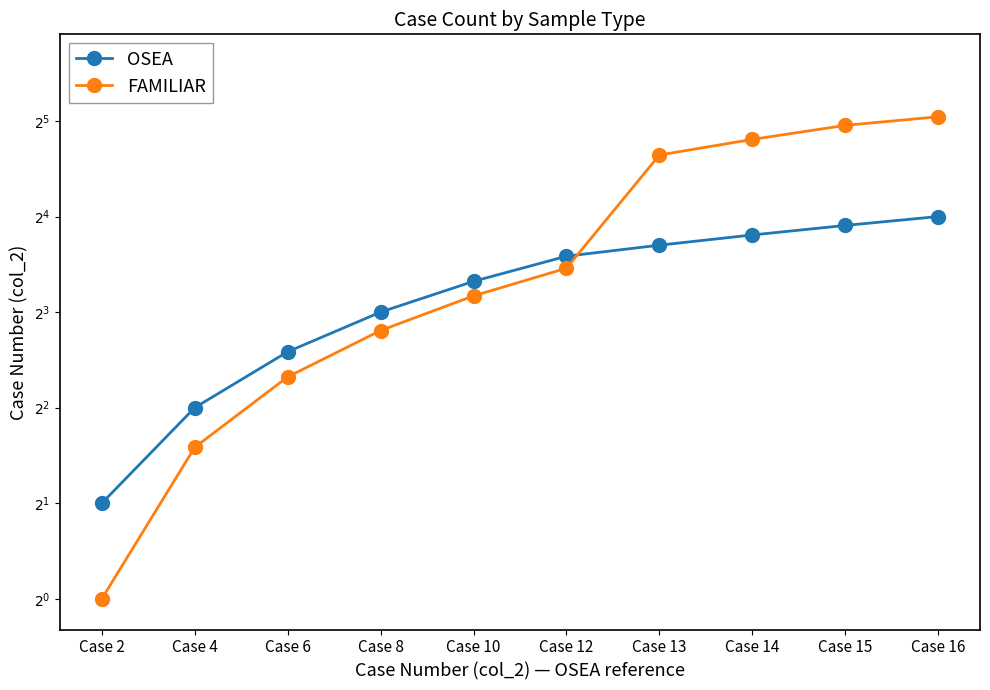

Which category has the highest value across all series?

Case 16